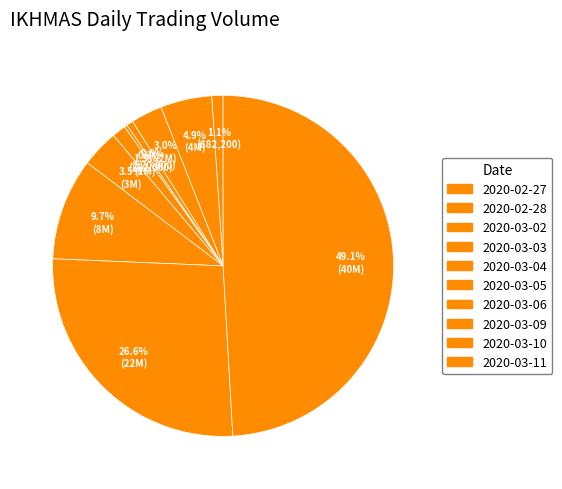

Do 2020-03-05 and 2020-03-02 together represent more than half of the pie?

No